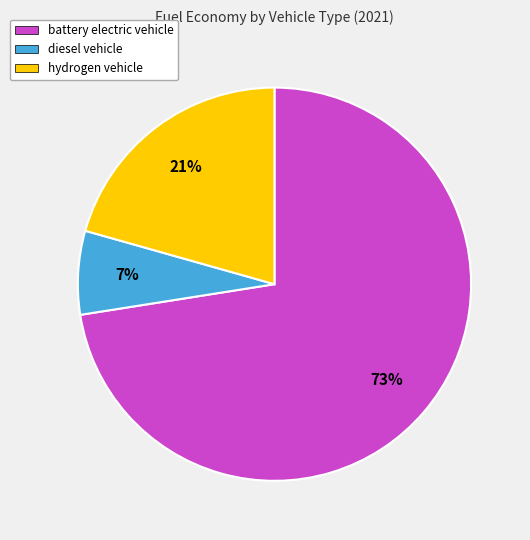

Which category has the biggest portion of the pie?

battery electric vehicle